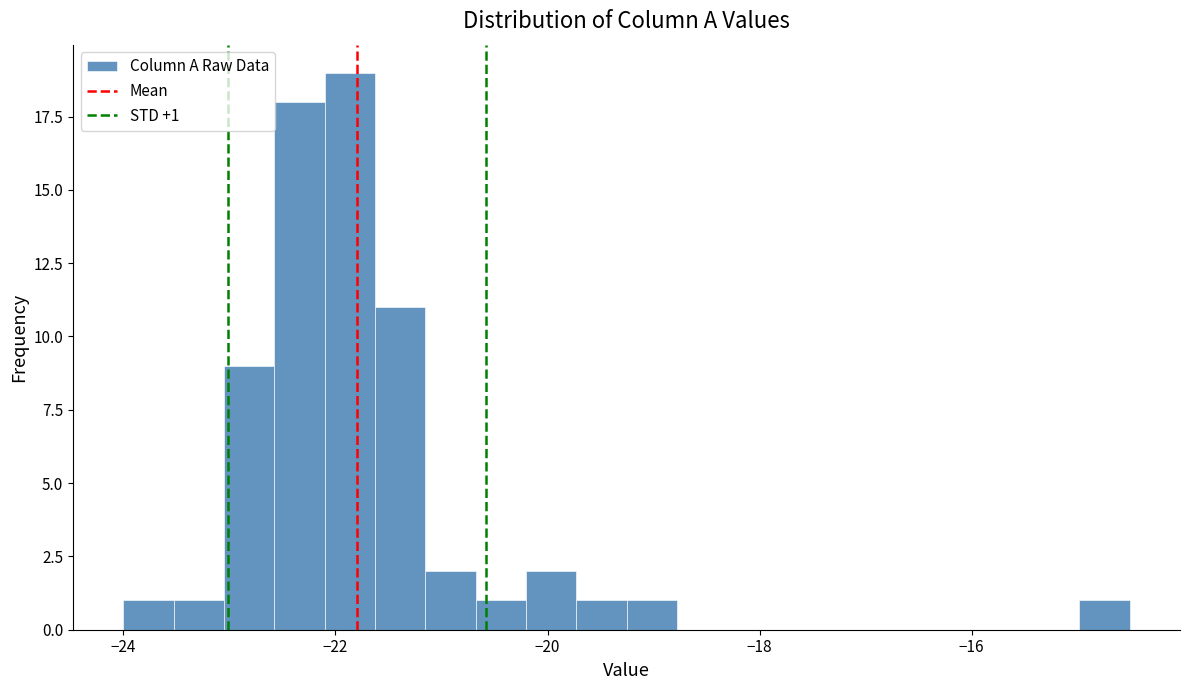

Around what value on the x-axis is the tallest bar? Give the approximate position of its centre, as read against the axis.

-21.8